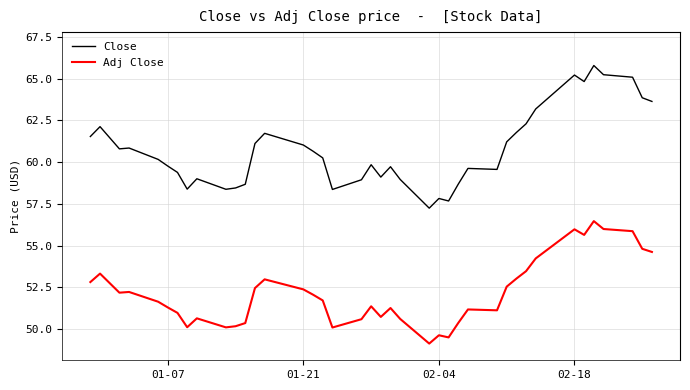

True or false: Close and Adj Close cross at least once.

False